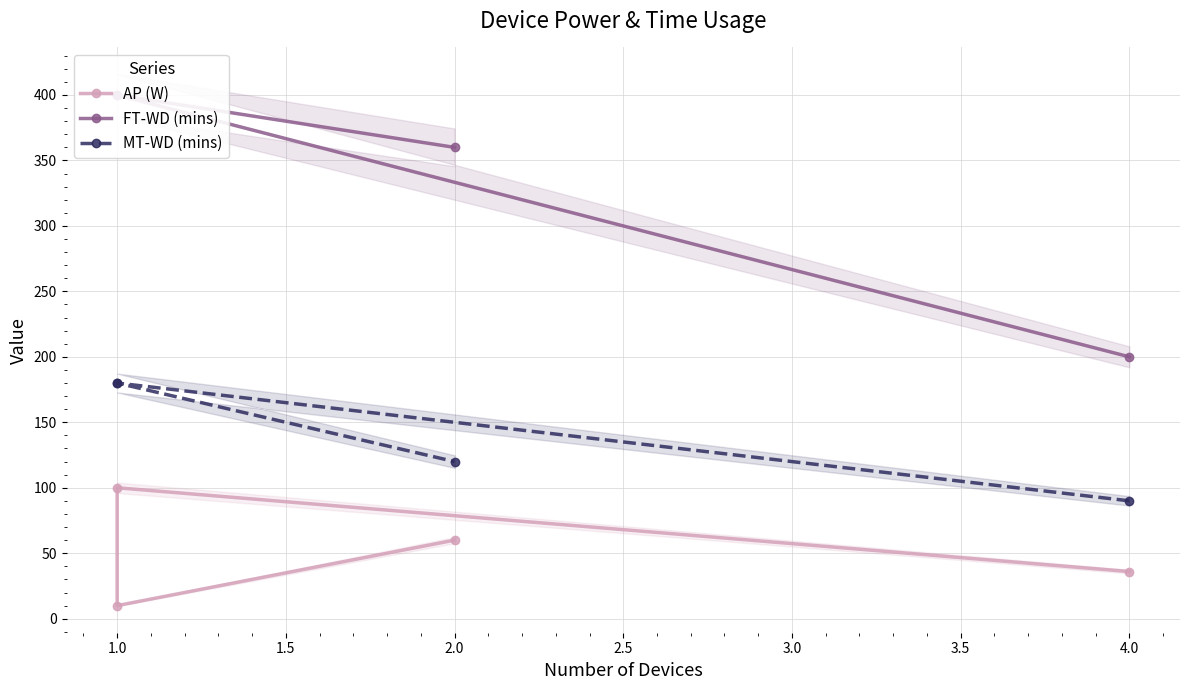

True or false: FT-WD (mins) and AP (W) intersect in this chart.

False